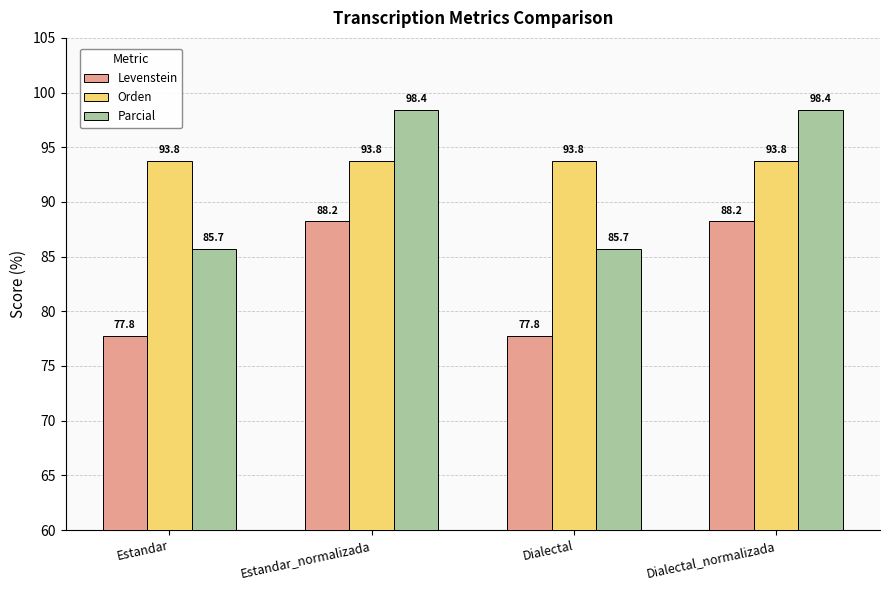

Reading left to right, extract all data points from this chart.

Levenstein: Estandar=77.8	Estandar_normalizada=88.2	Dialectal=77.8	Dialectal_normalizada=88.2
Orden: Estandar=93.8	Estandar_normalizada=93.8	Dialectal=93.8	Dialectal_normalizada=93.8
Parcial: Estandar=85.7	Estandar_normalizada=98.4	Dialectal=85.7	Dialectal_normalizada=98.4